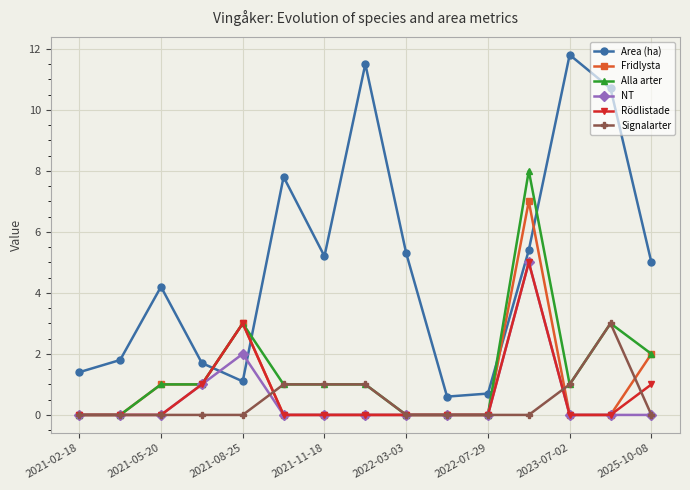

What is the highest value of the Alla arter series?

8.0